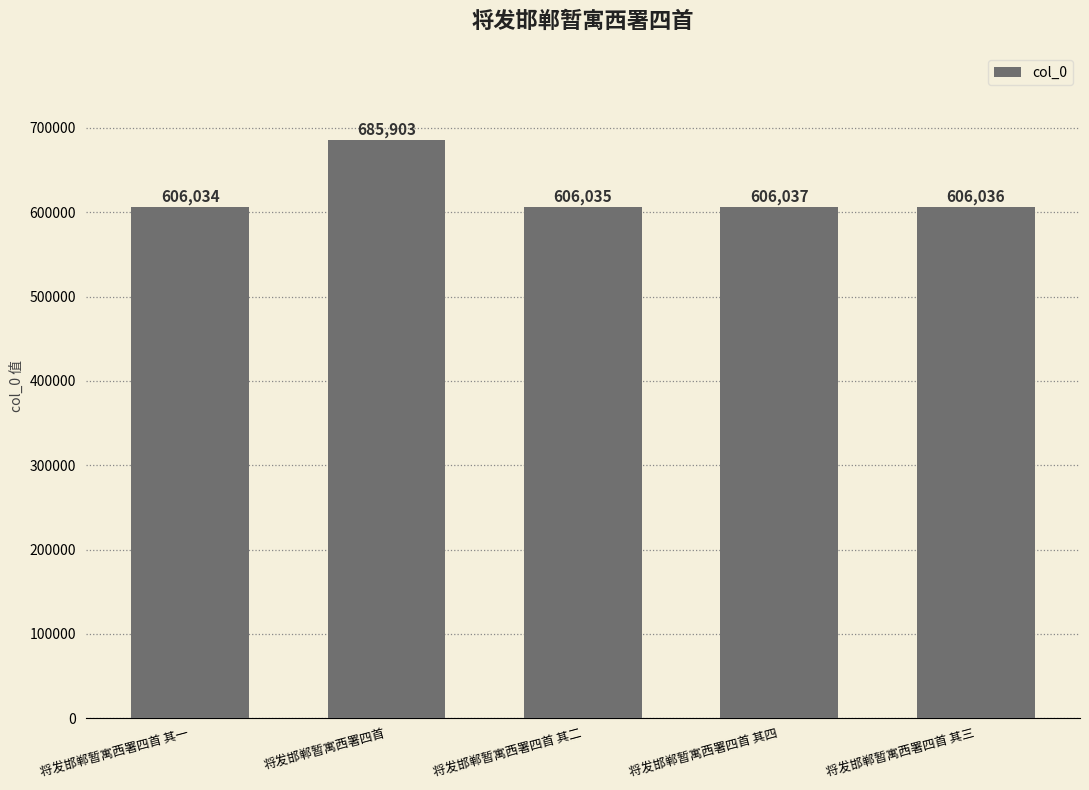

What is the smallest value displayed?

606034